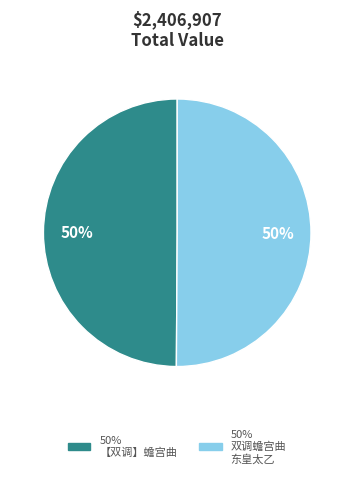

To the nearest percent, what is the average slice percentage?

50%